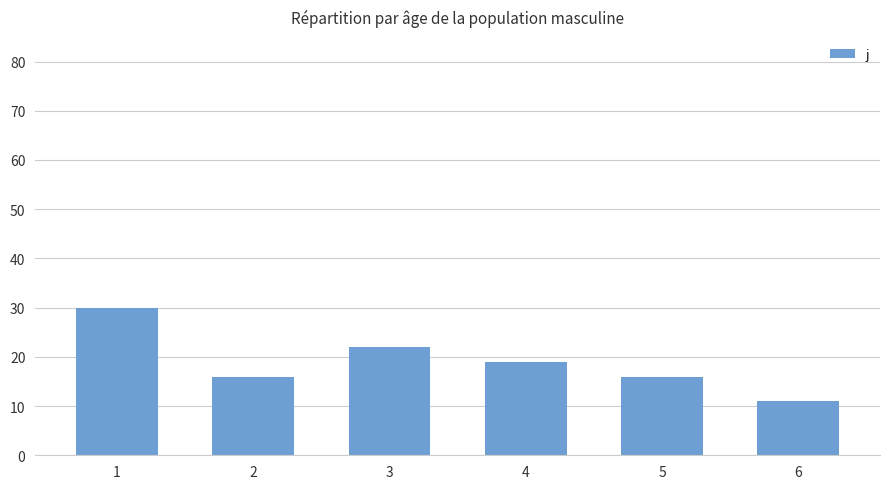

Reading right to left, transcribe all the data shown in this chart.

11	16	19	22	16	30